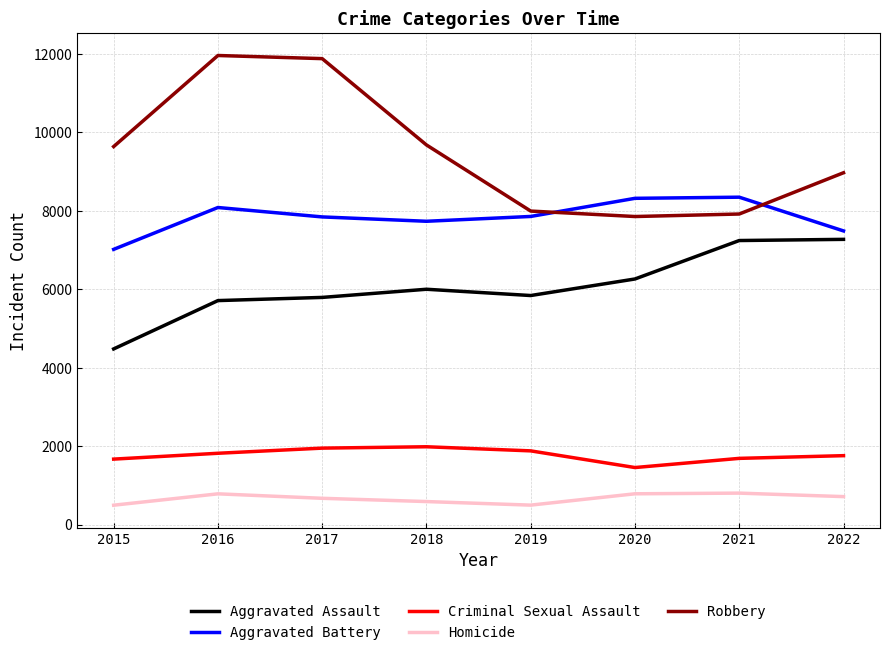

Is the value of Robbery at 2019 greater than the value of Criminal Sexual Assault at 2022?

Yes